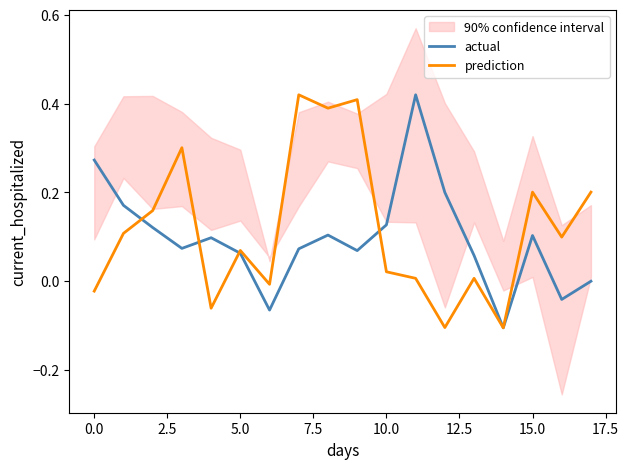

Rank the series by their average value, from lowest to highest.

actual, prediction